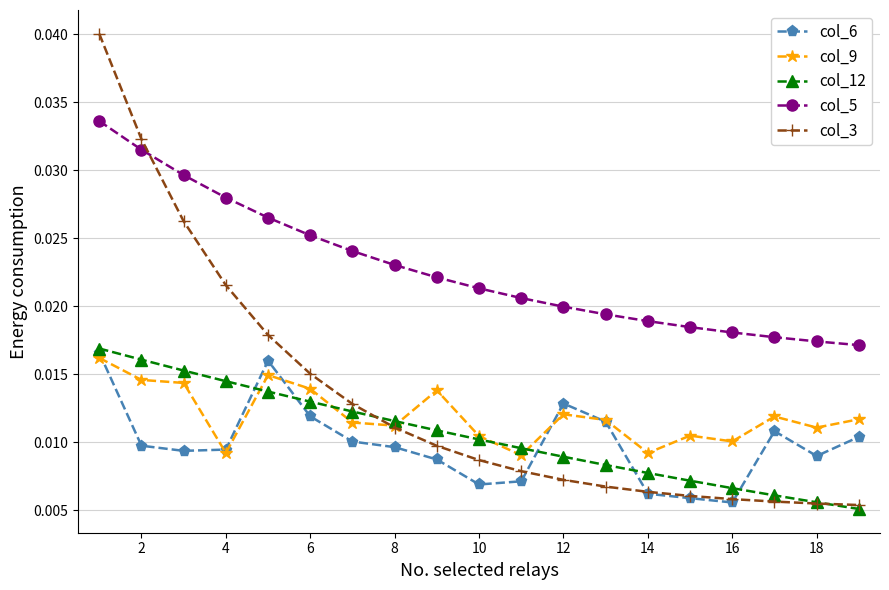

At how many categories does at least one series exceed 0?

19